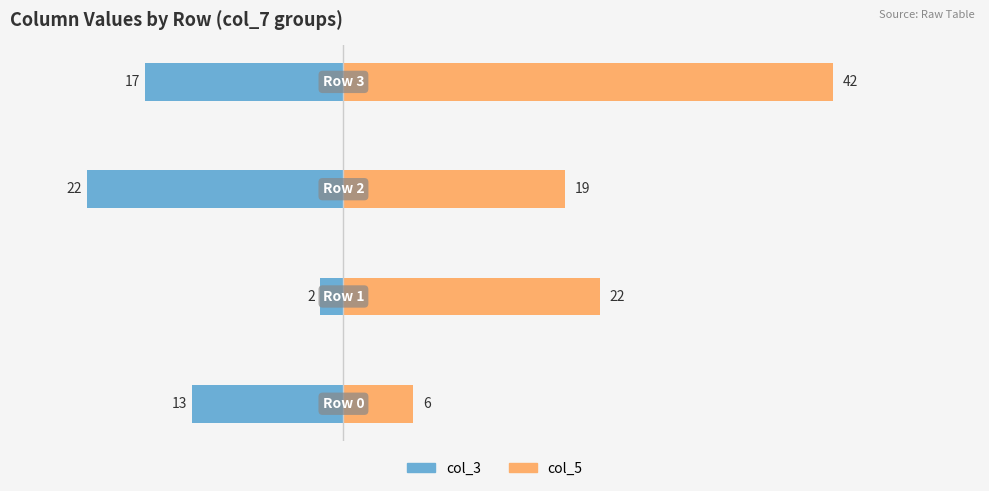

Is the value of col_3 at 3 greater than the value of col_5 at 1?

No